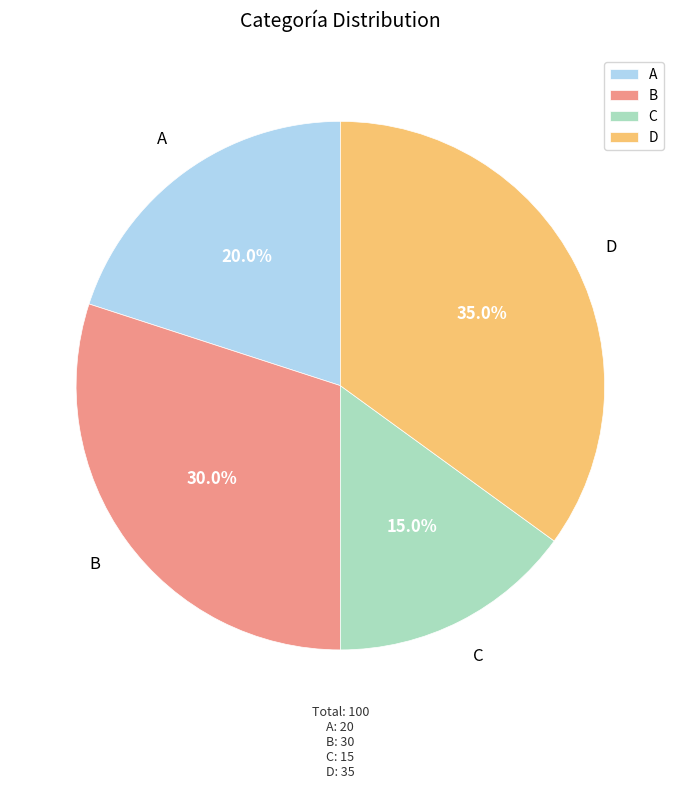

What portion of the pie excludes B?

70.0%